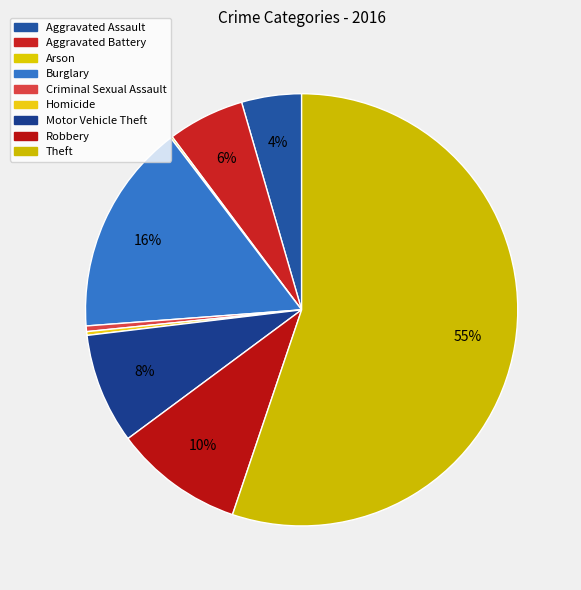

Rank the categories by value from highest to lowest.

Theft, Burglary, Robbery, Motor Vehicle Theft, Aggravated Battery, Aggravated Assault, Criminal Sexual Assault, Homicide, Arson